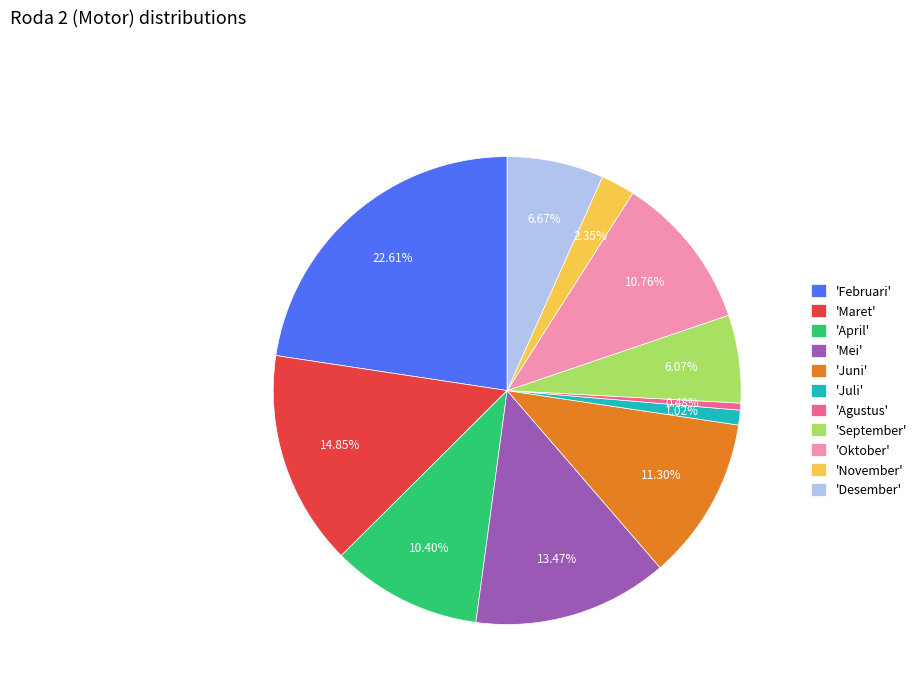

Does 'Desember' account for over 50% of the chart?

No